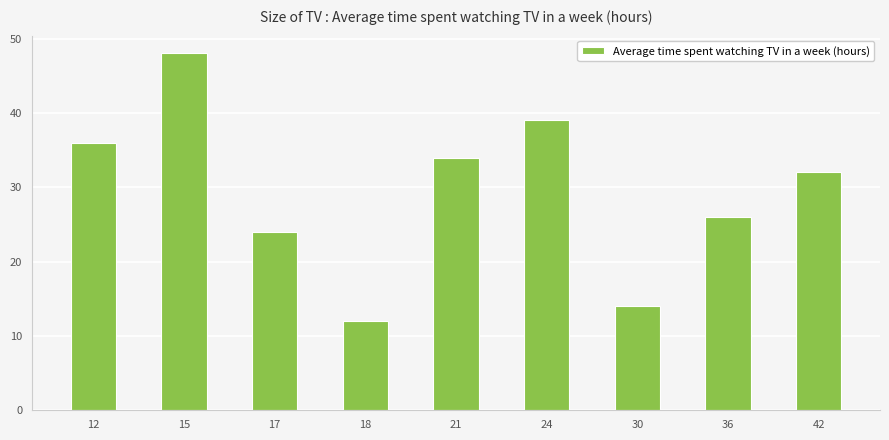

What is the minimum value shown in the chart?

12